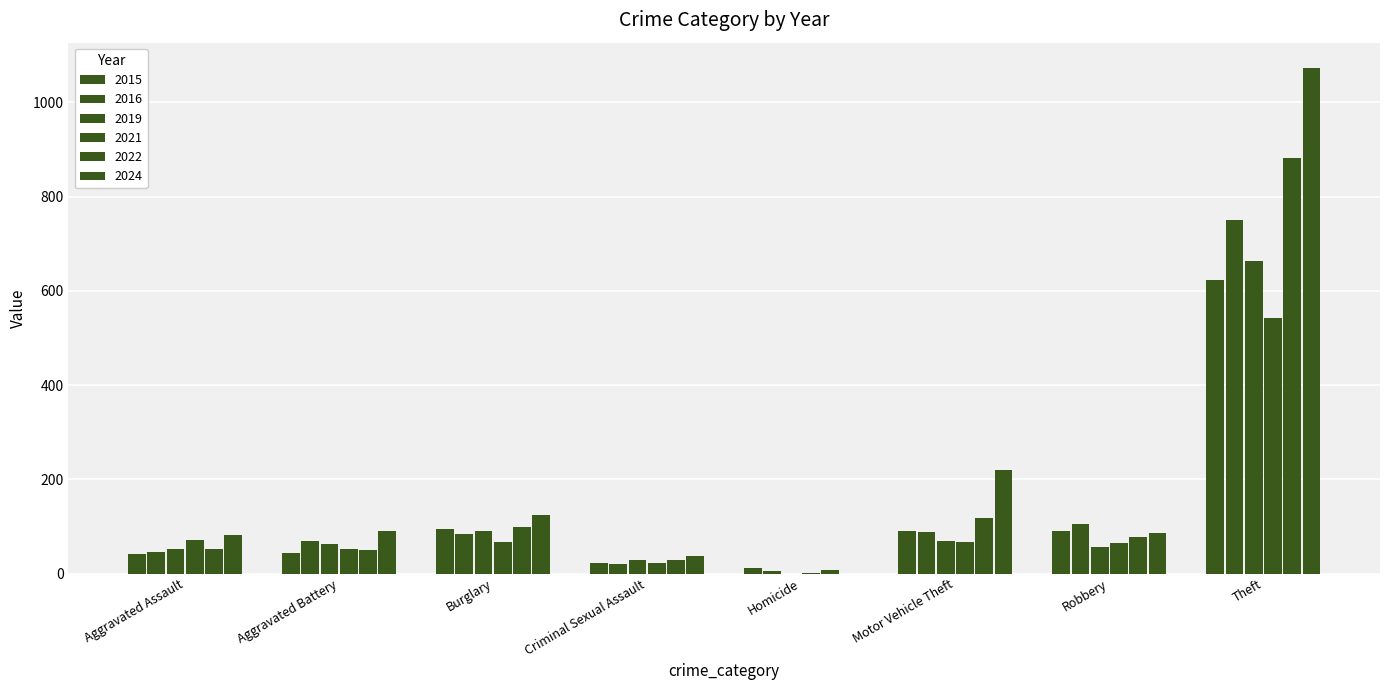

What is the sum of all 2021 values?

885